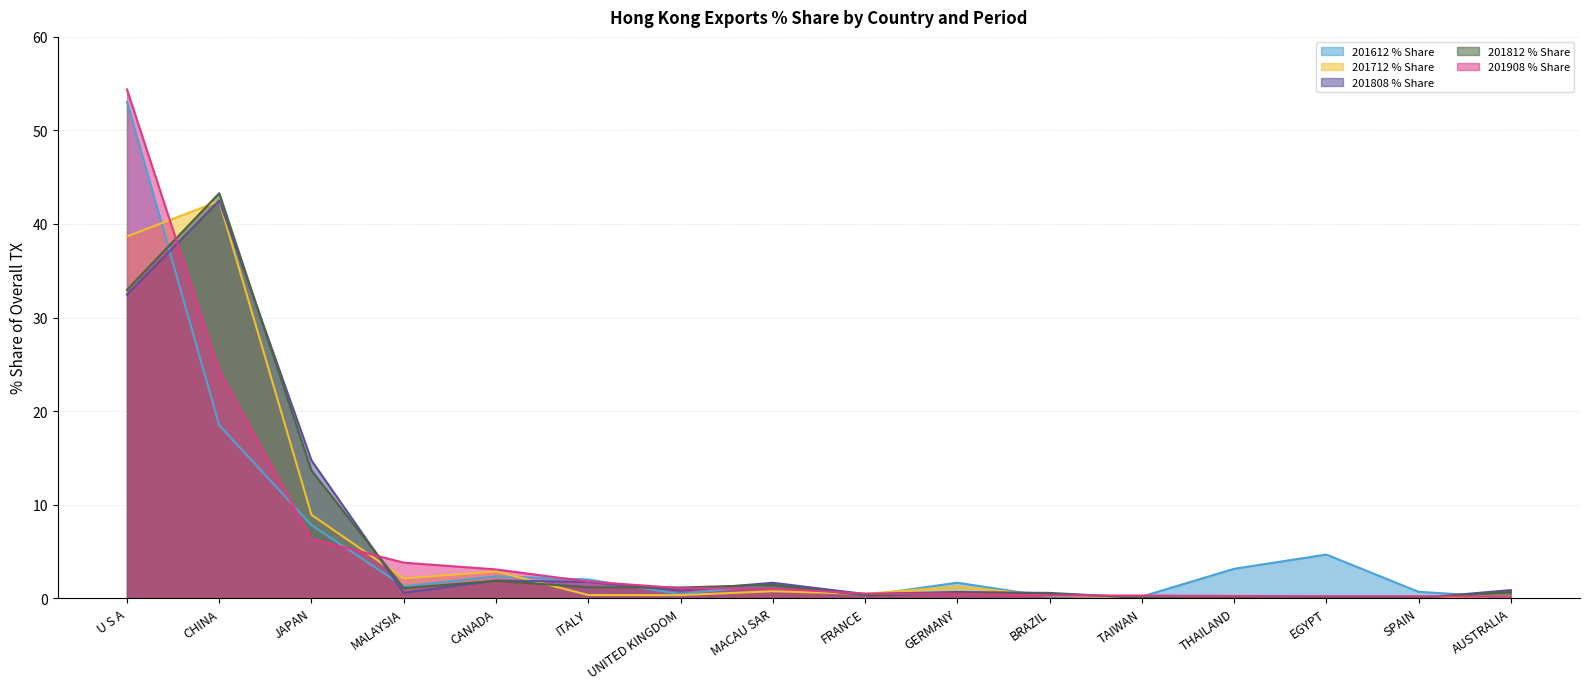

How many values in the 201812 % Share series are below 1?

8